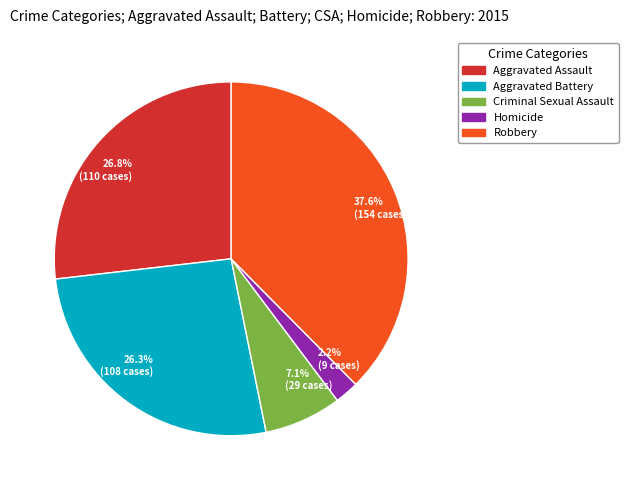

What is the largest slice in the pie chart?

37.6% (154 cases)